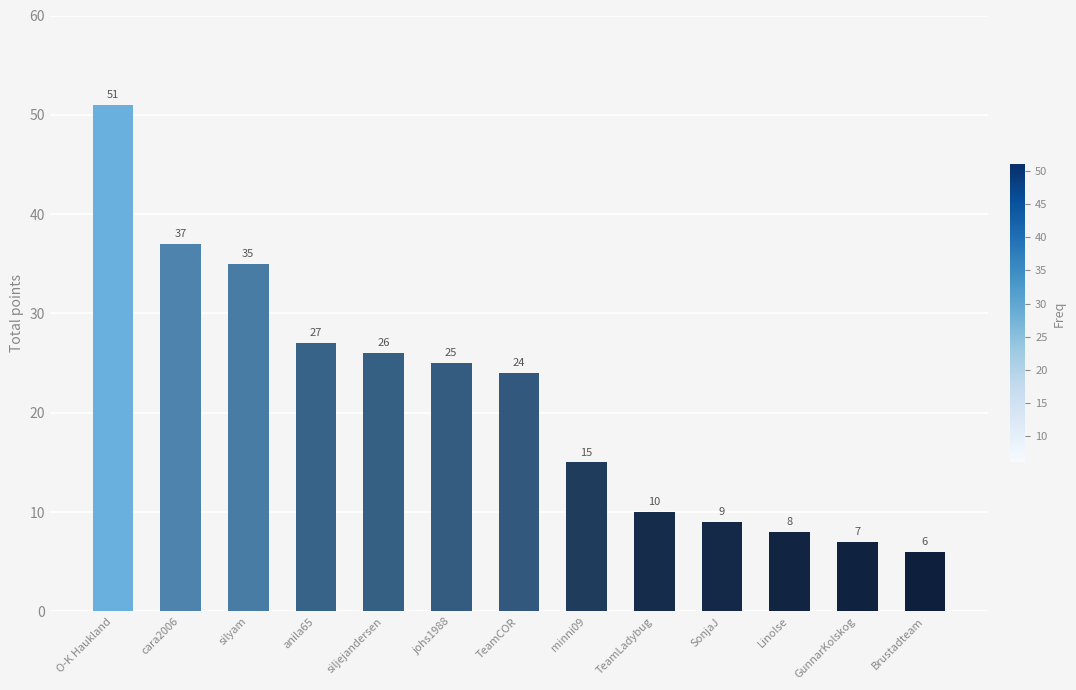

What is the change in value from anila65 to Linolse?

-19